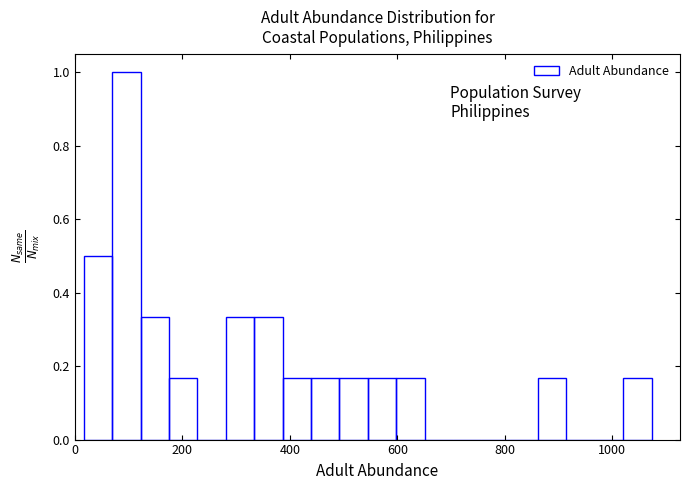

Read against the x-axis, roughly where is the centre of the tallest bar?

100